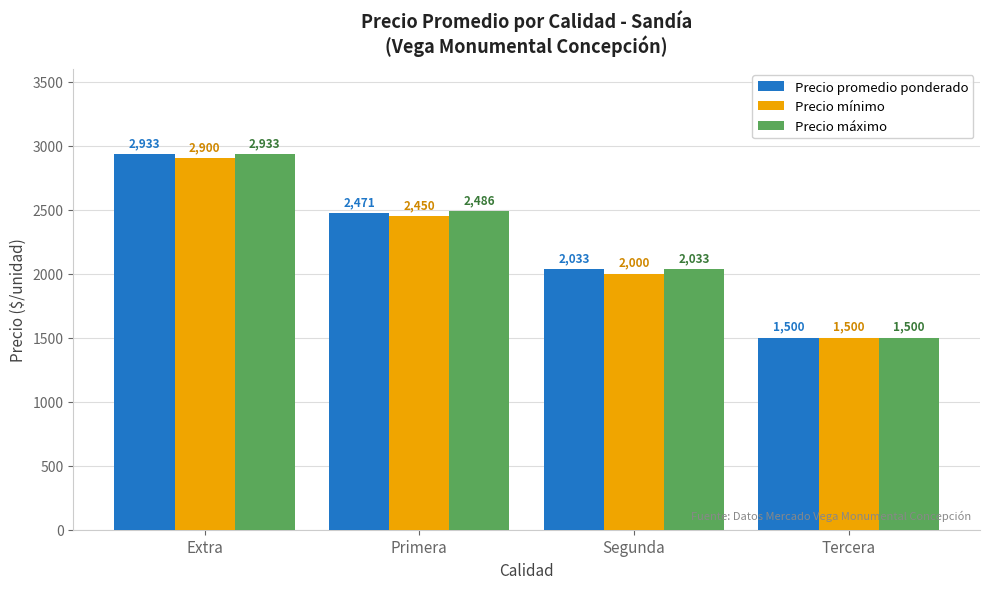

What is the difference between the Precio promedio ponderado values at Segunda and Tercera?

533